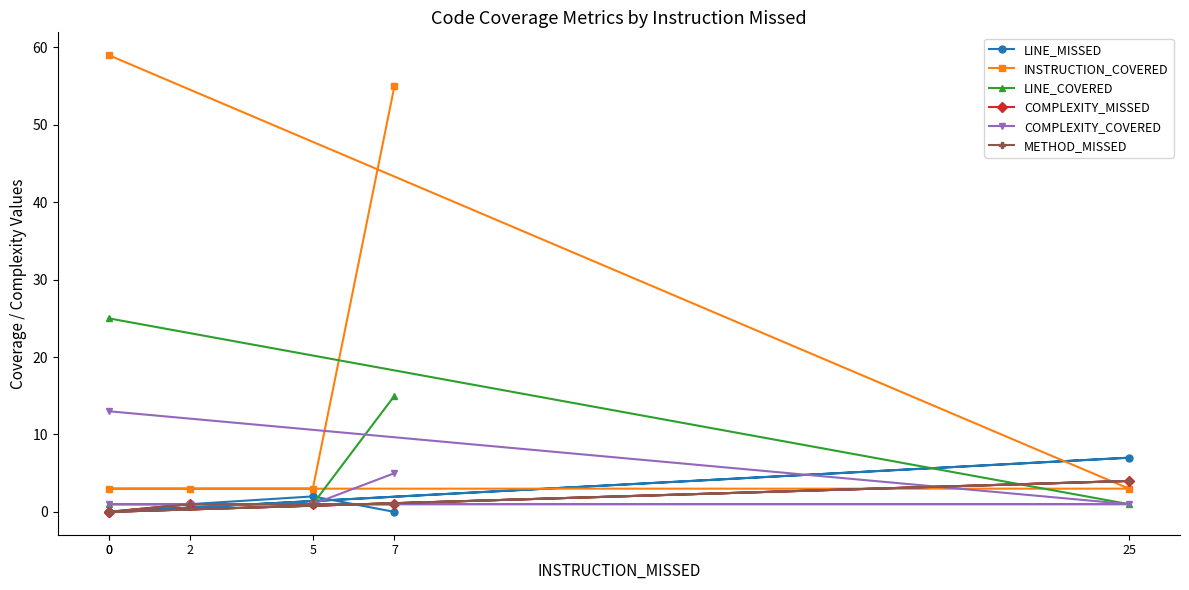

Does the chart have visible grid lines?

No